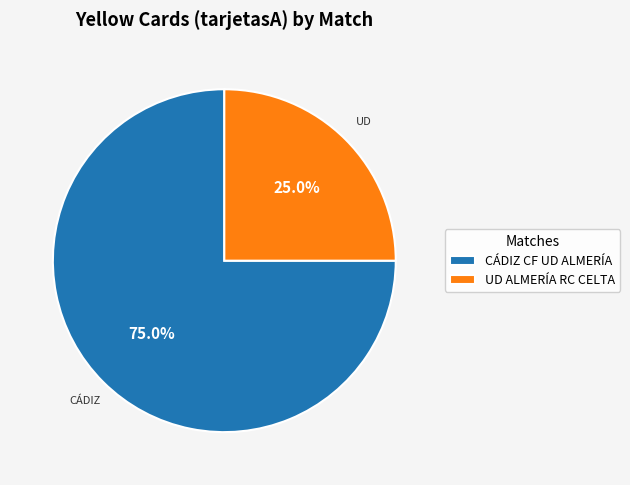

True or false: CÁDIZ CF UD ALMERÍA accounts for 75% of the total.

True